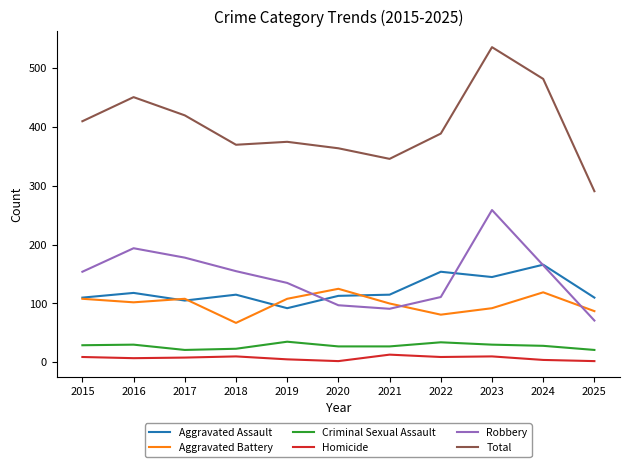

True or false: Homicide and Total intersect in this chart.

False